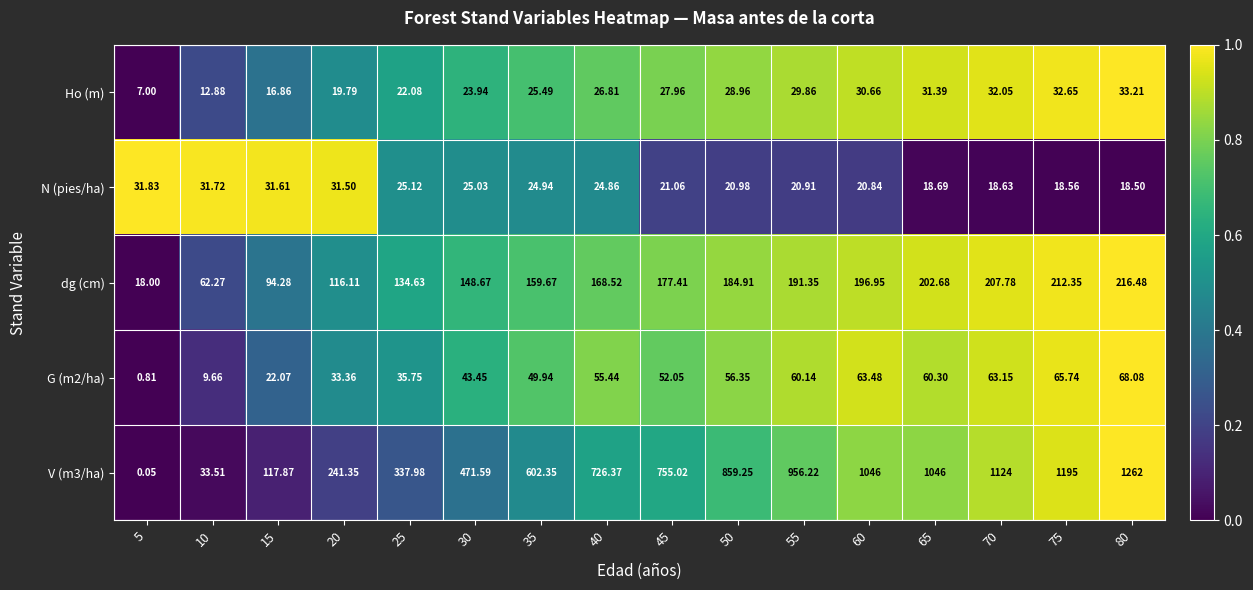

Is the value of G (m2/ha) at 60 greater than the value of dg (cm) at 50?

No